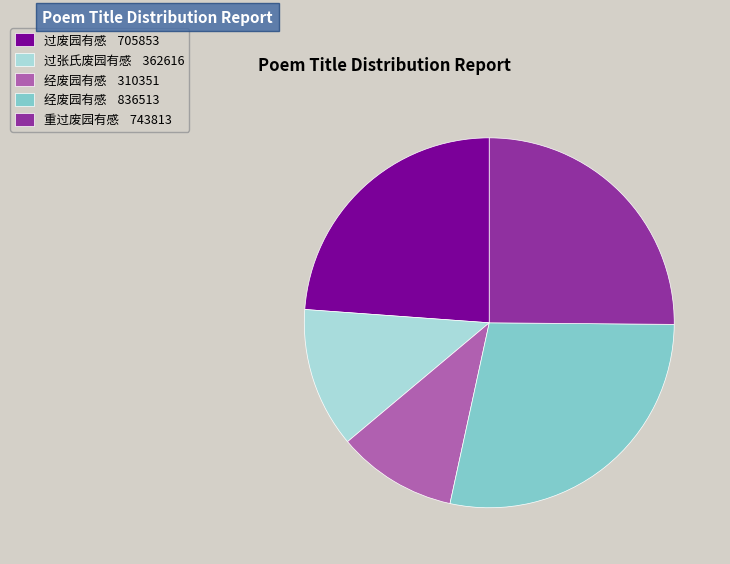

Is there a majority slice in this chart?

No